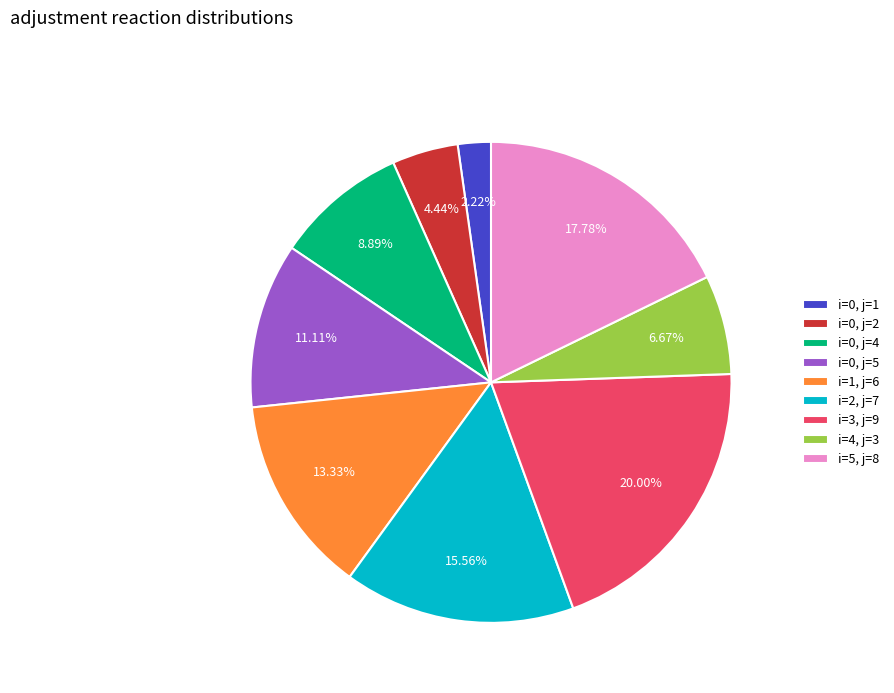

Is there any slice that represents more than half of the pie?

No